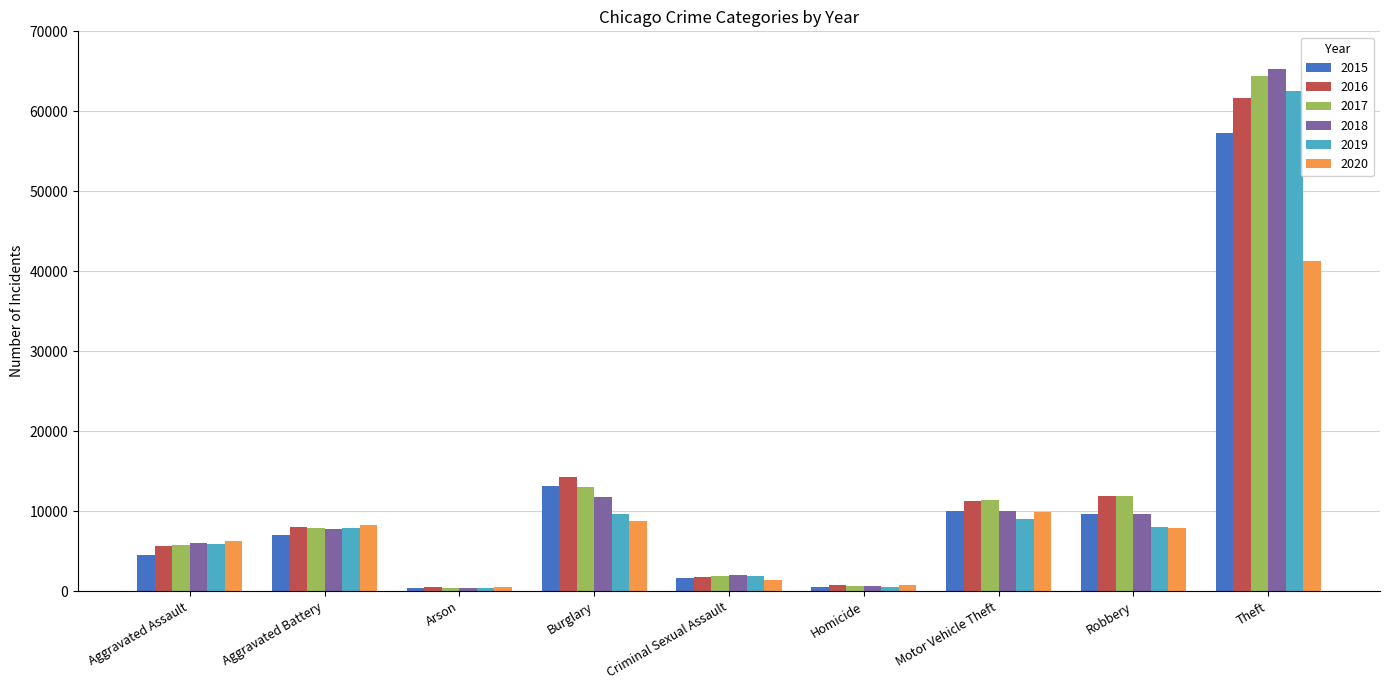

Between Criminal Sexual Assault and Robbery, which series saw the biggest shift?

2016